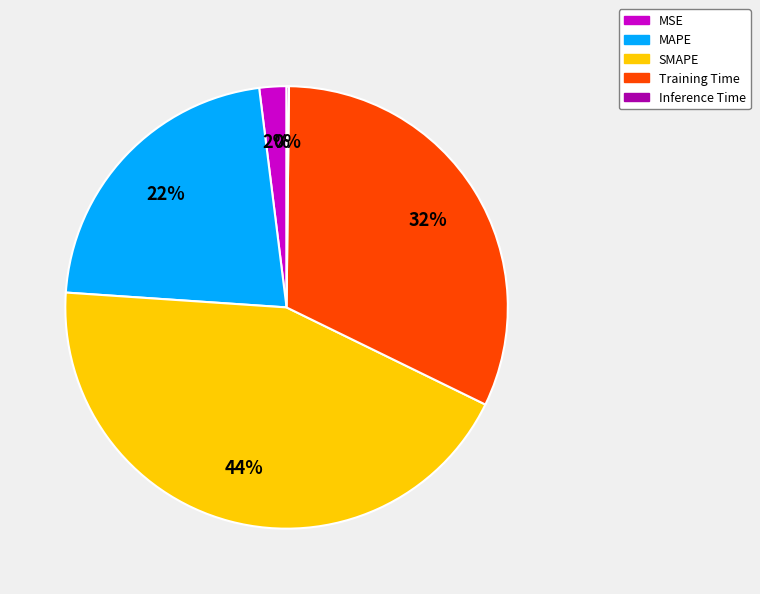

To the nearest percent, what portion does MAPE represent?

22%